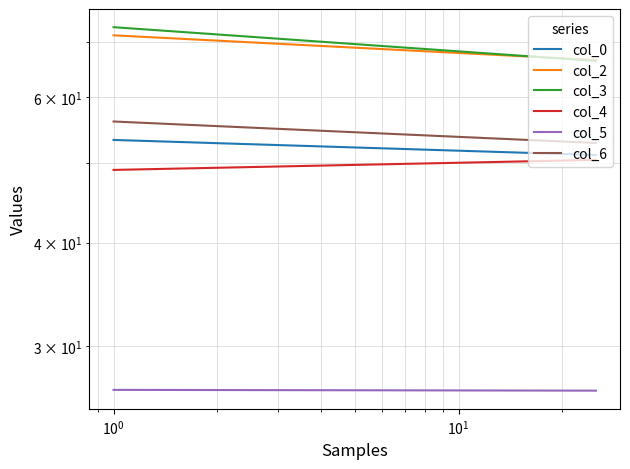

At how many categories does at least one series exceed 34?

2